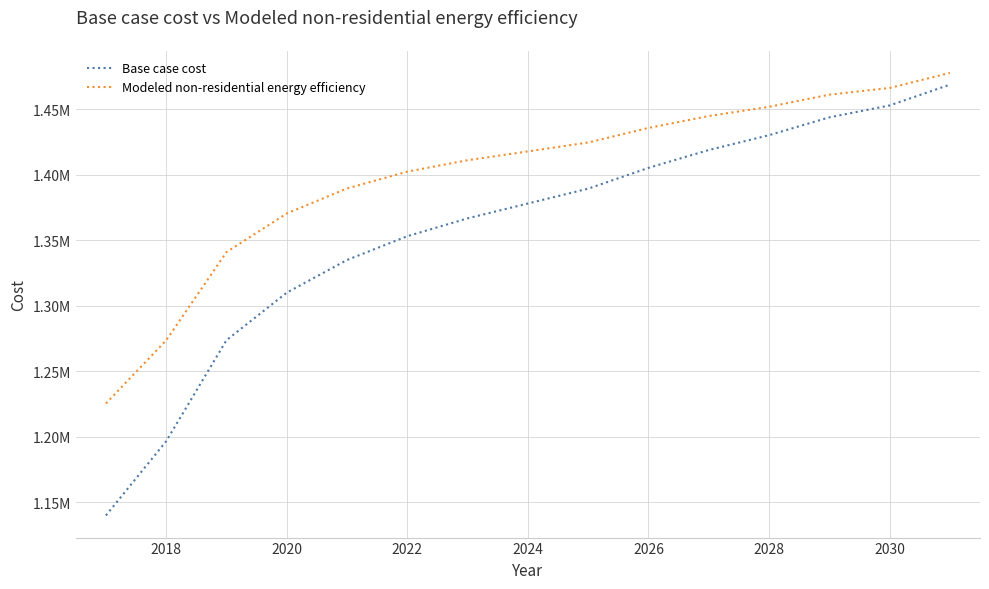

True or false: Base case cost and Modeled non-residential energy efficiency cross at least once.

False